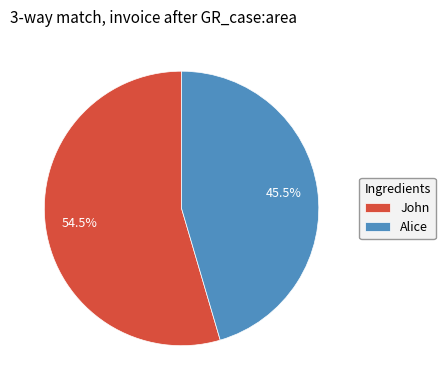

Rank the categories by value from lowest to highest.

Alice, John